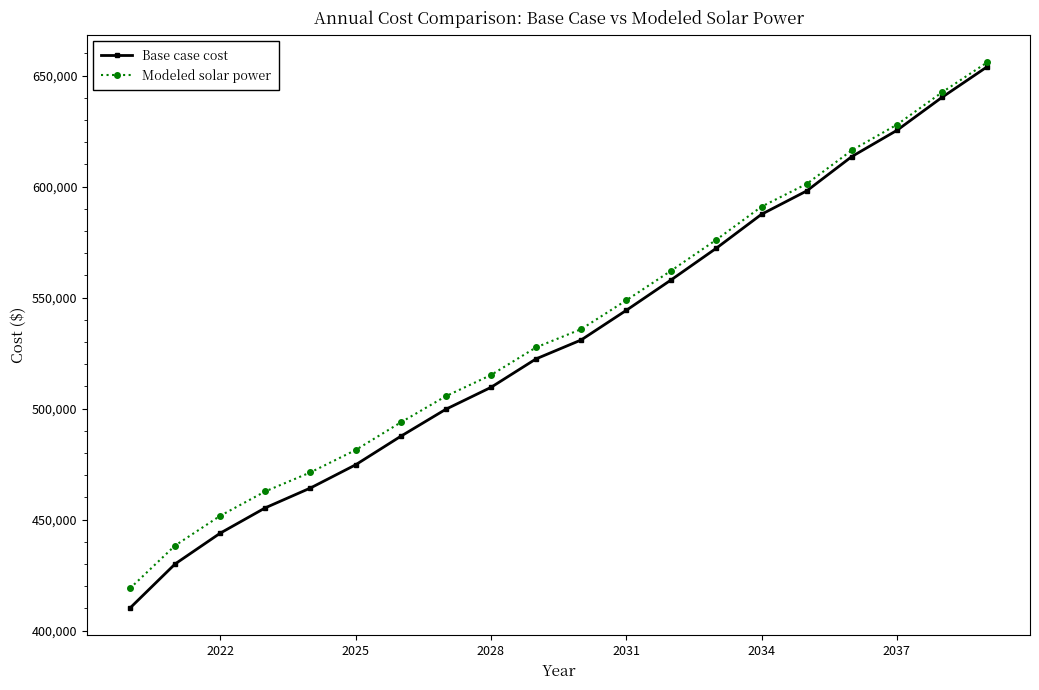

True or false: Base case cost has more than 2 interior local peaks.

False